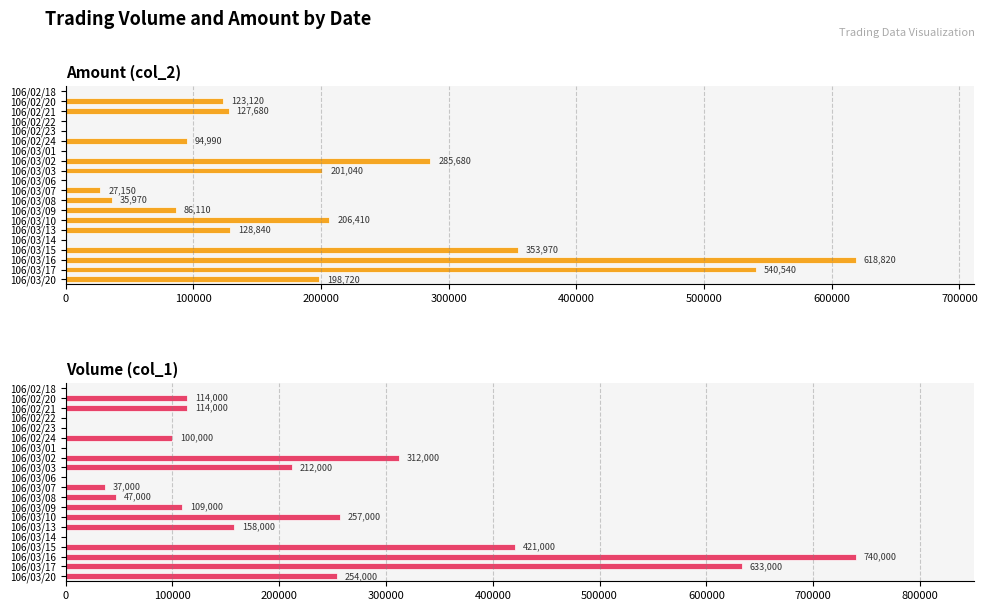

What is the sum of all Amount (col_2) values?

3029040